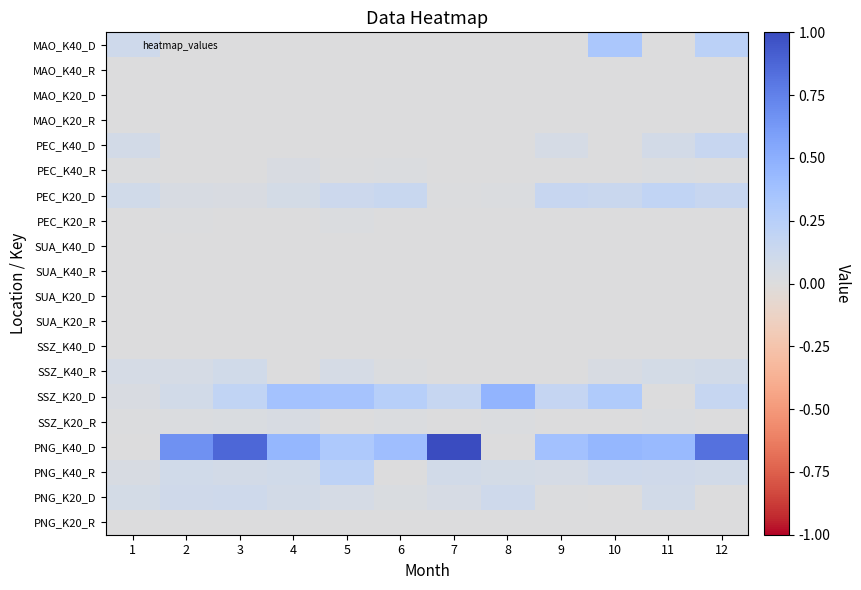

Between 12 and 6, which is larger?

12